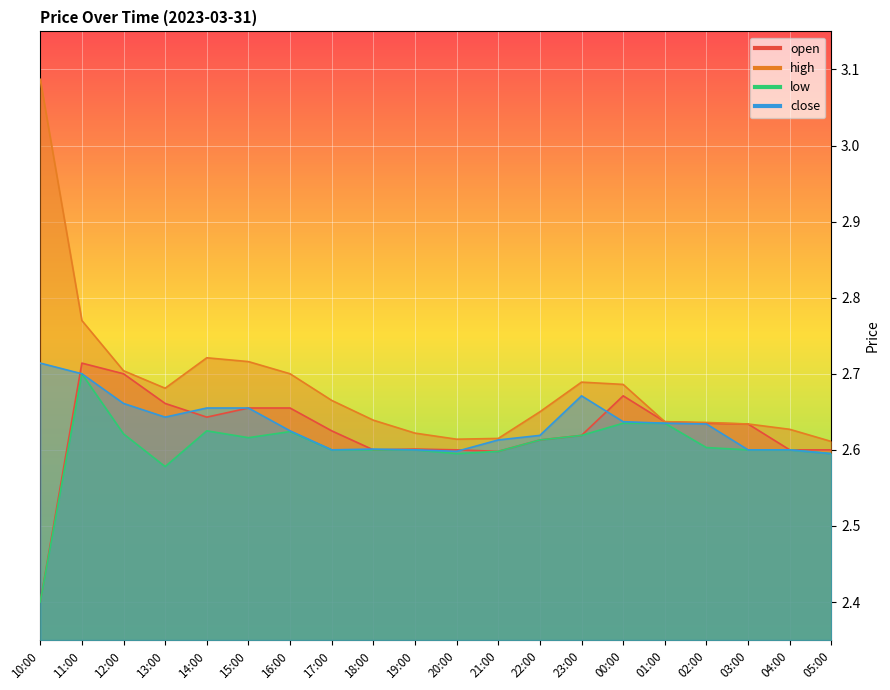

True or false: open and low intersect in this chart.

False